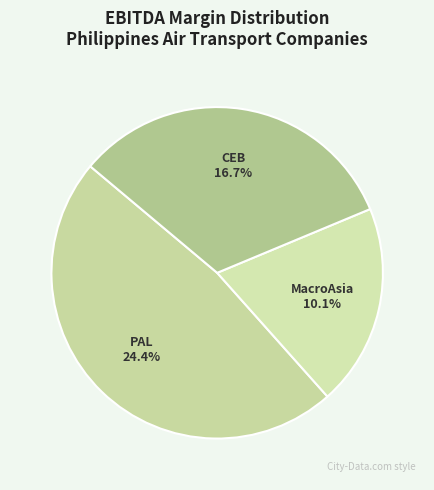

How many slices are in this pie chart?

3